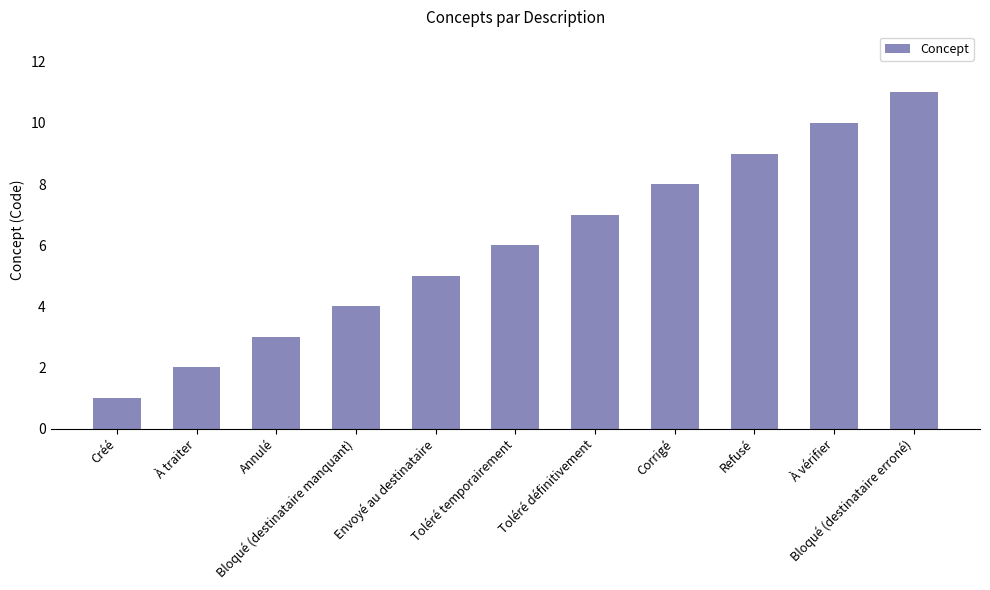

Reading left to right, transcribe all the data shown in this chart.

Créé=1	À traiter=2	Annulé=3	Bloqué (destinataire manquant)=4	Envoyé au destinataire=5	Toléré temporairement=6	Toléré définitivement=7	Corrigé=8	Refusé=9	À vérifier=10	Bloqué (destinataire erroné)=11